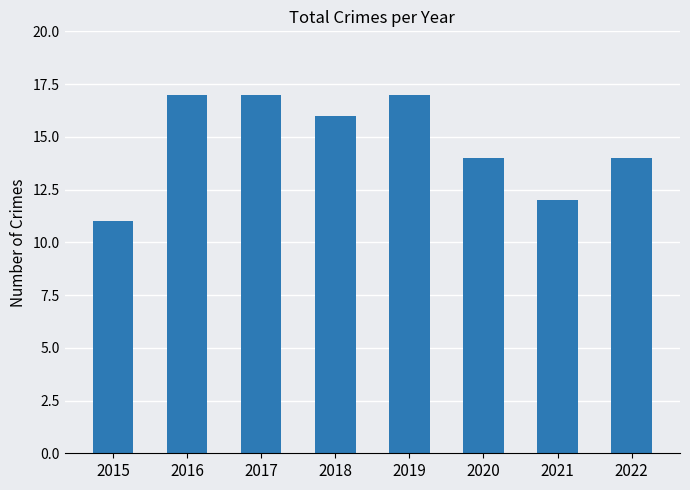

What is the minimum value shown in the chart?

11